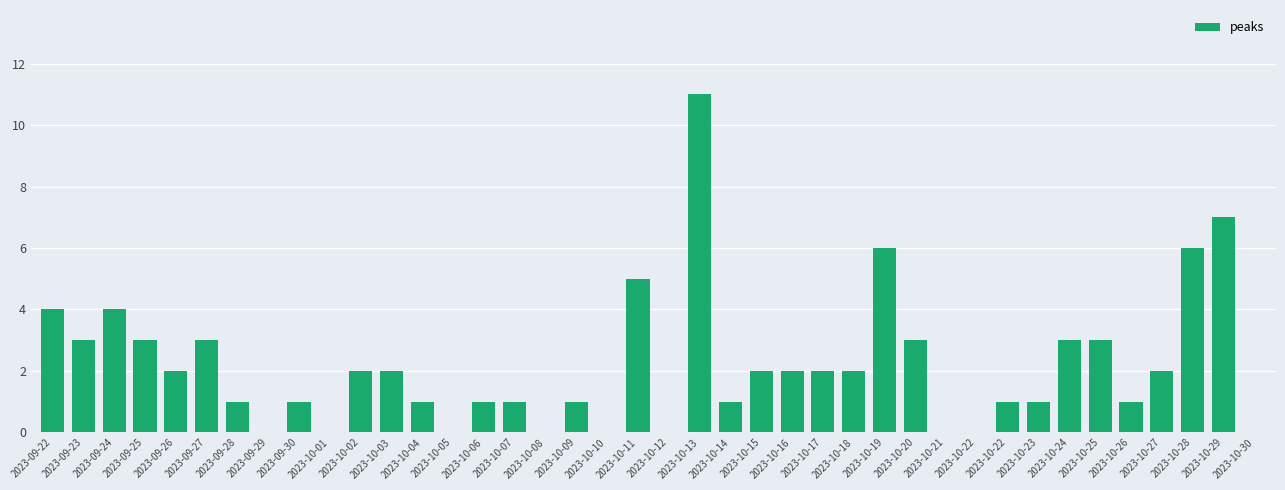

Rank the categories by value from highest to lowest.

2023-10-13, 2023-10-29, 2023-10-19, 2023-10-28, 2023-10-11, 2023-09-22, 2023-09-24, 2023-09-23, 2023-09-25, 2023-09-27, 2023-10-20, 2023-10-24, 2023-10-25, 2023-09-26, 2023-10-02, 2023-10-03, 2023-10-15, 2023-10-16, 2023-10-17, 2023-10-18, 2023-10-27, 2023-09-28, 2023-09-30, 2023-10-04, 2023-10-06, 2023-10-07, 2023-10-09, 2023-10-14, 2023-10-22, 2023-10-23, 2023-10-26, 2023-09-29, 2023-10-01, 2023-10-05, 2023-10-08, 2023-10-10, 2023-10-12, 2023-10-21, 2023-10-22, 2023-10-30